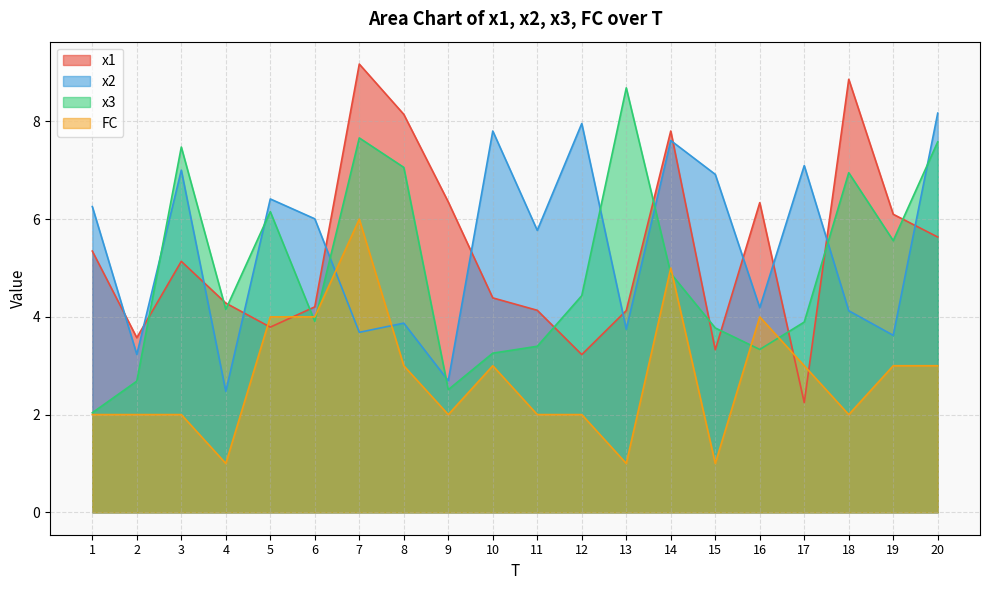

How many lines are shown in the chart?

4